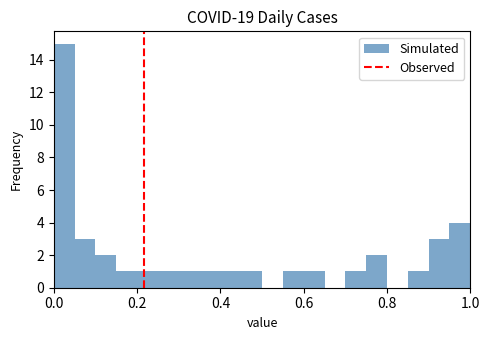

Around what value on the x-axis is the tallest bar? Give the approximate position of its centre, as read against the axis.

0.02